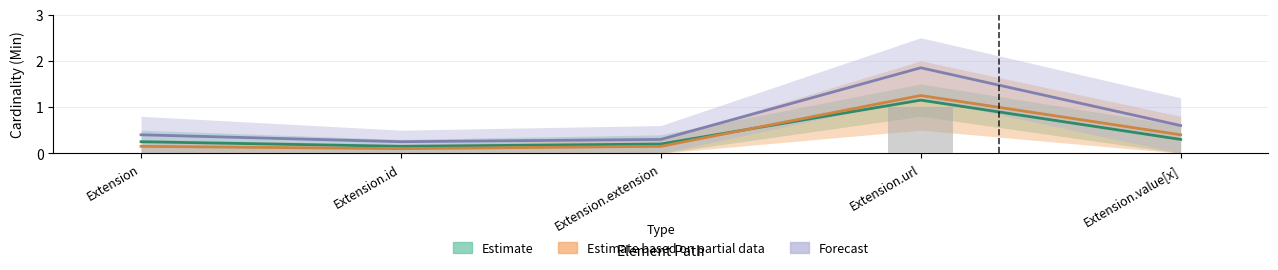

What is the label of the 3rd bar from the right?

Extension.extension